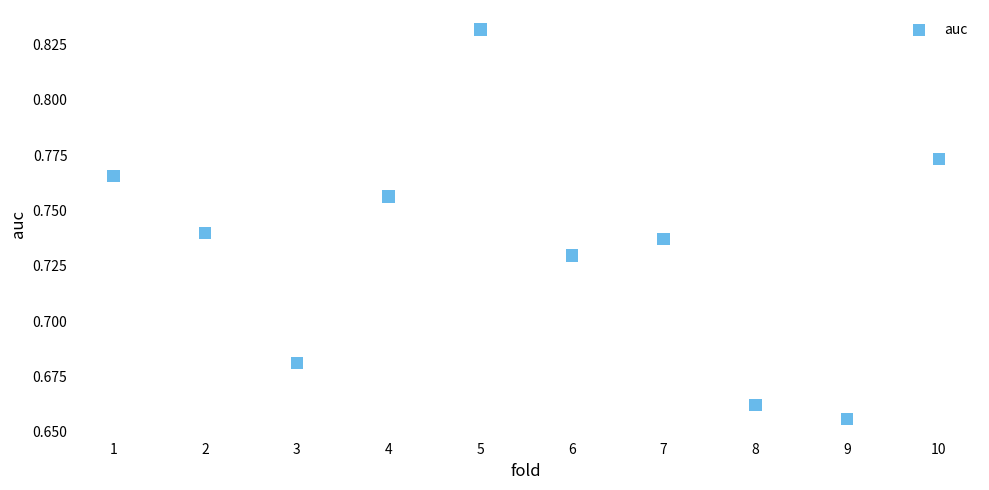

What is the range of X values (max minus min)?

9.0